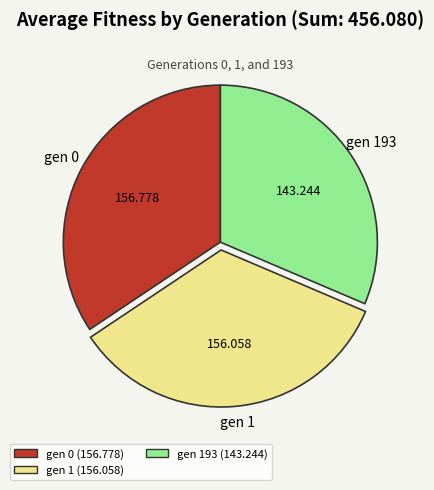

Is there a majority slice in this chart?

No